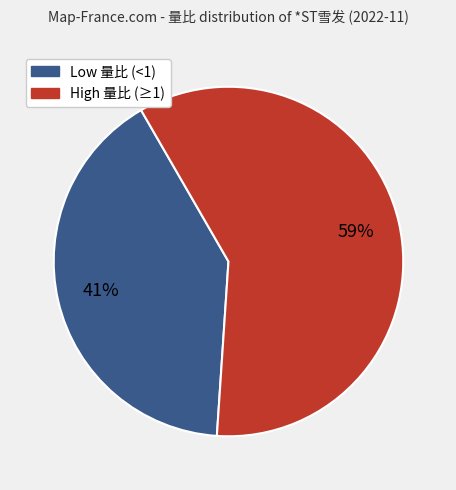

To the nearest percent, what is the average slice percentage?

50%